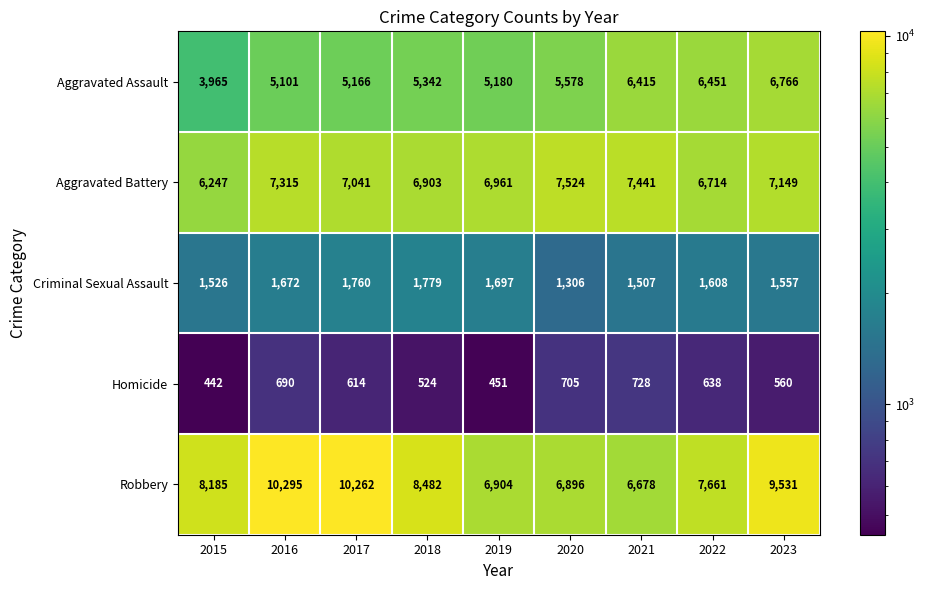

At how many categories does at least one series exceed 545?

9